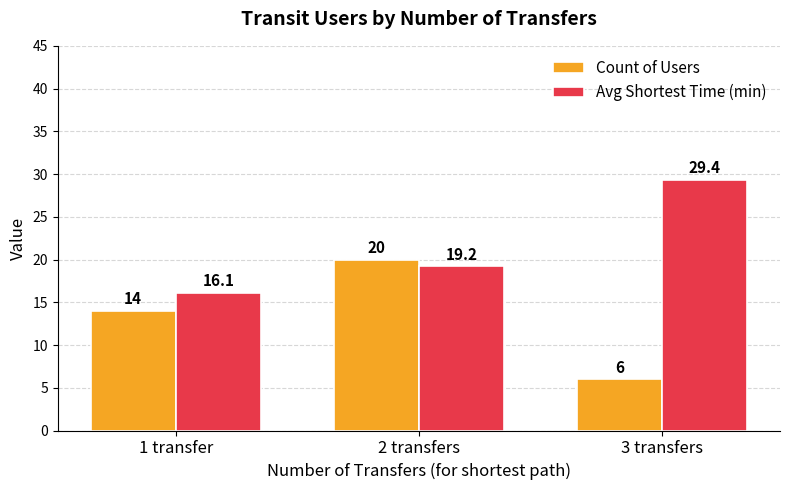

Which series changed the most between 1 transfer and 3 transfers?

Avg Shortest Time (min)